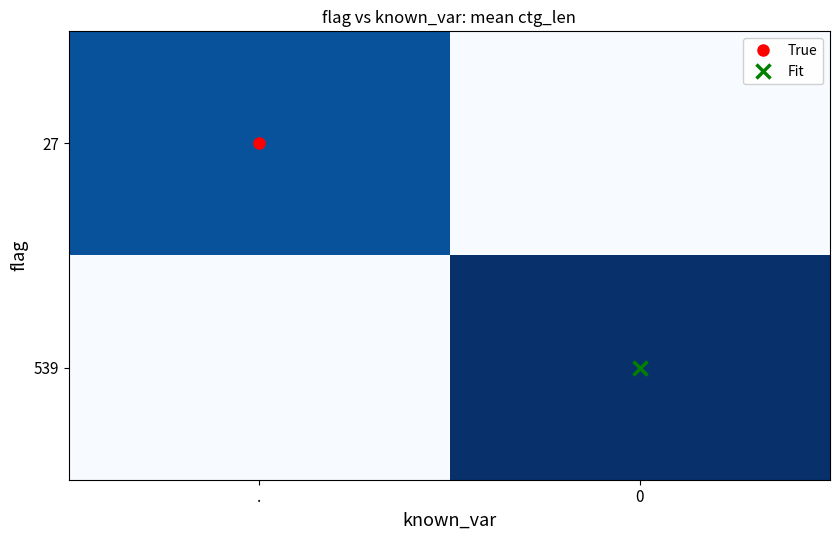

List the series in order of their overall mean, lowest first.

27, 539